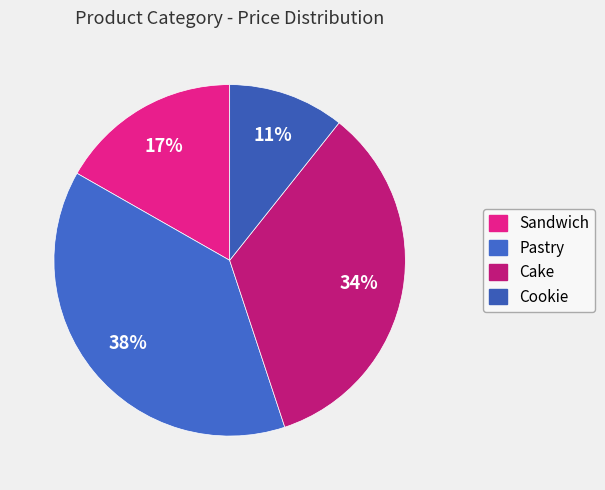

How many slices are in this pie chart?

4